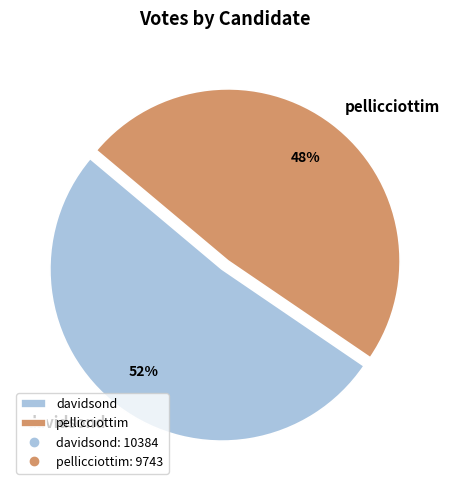

Between davidsond and pellicciottim, which is larger?

davidsond